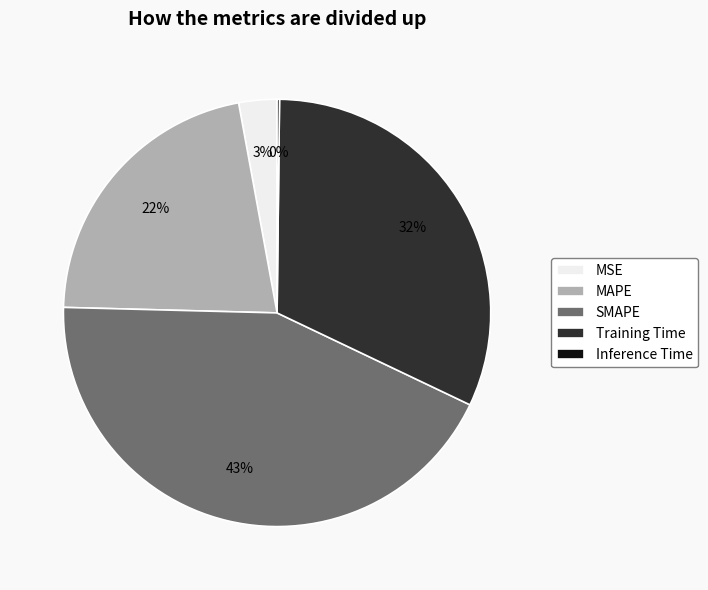

Which category has the biggest portion of the pie?

SMAPE